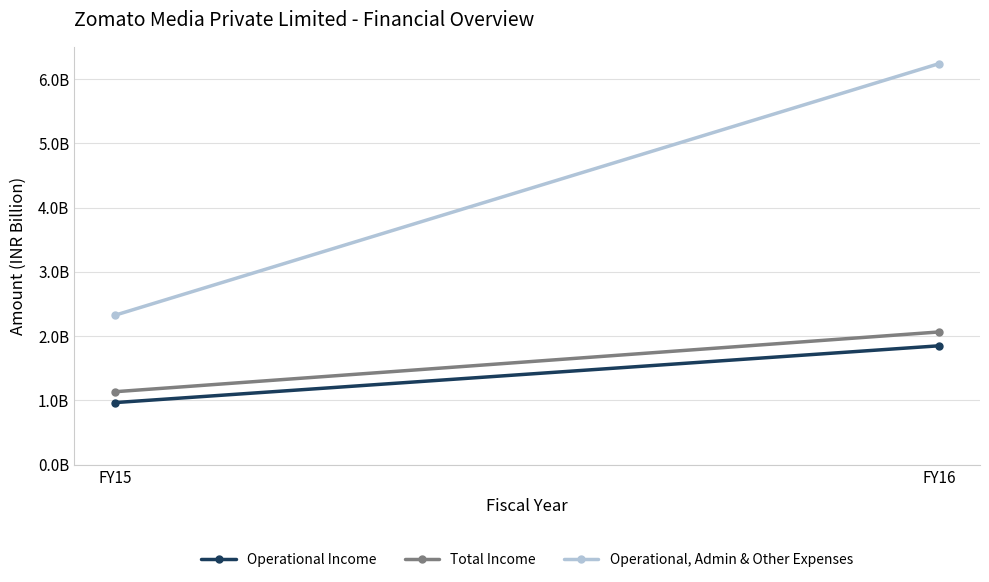

Which series has the largest total across all categories?

Operational, Admin & Other Expenses